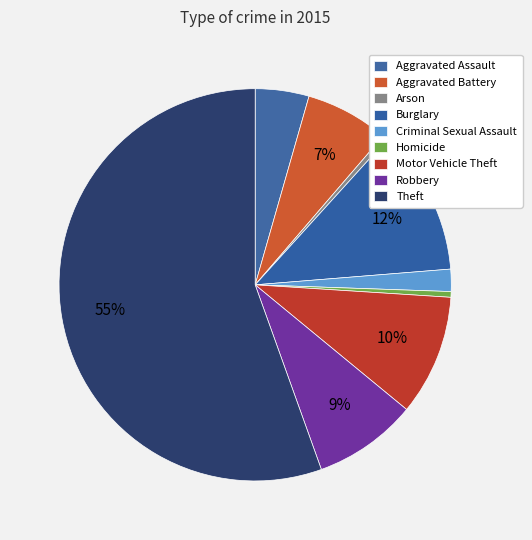

Which slice is the largest?

Theft